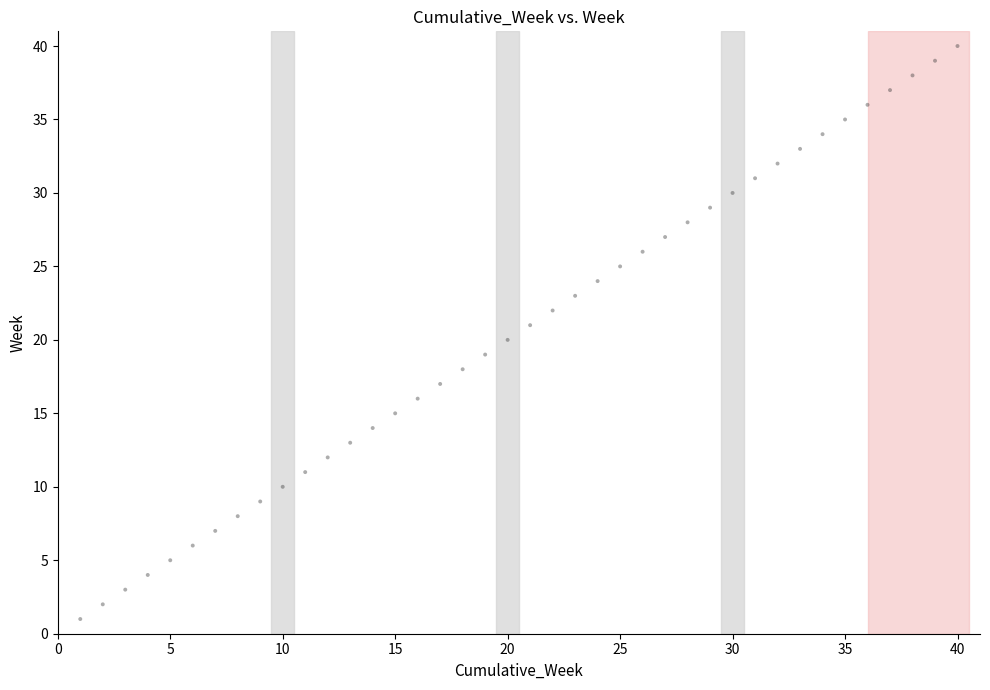

What is the range of Y values (max minus min)?

39